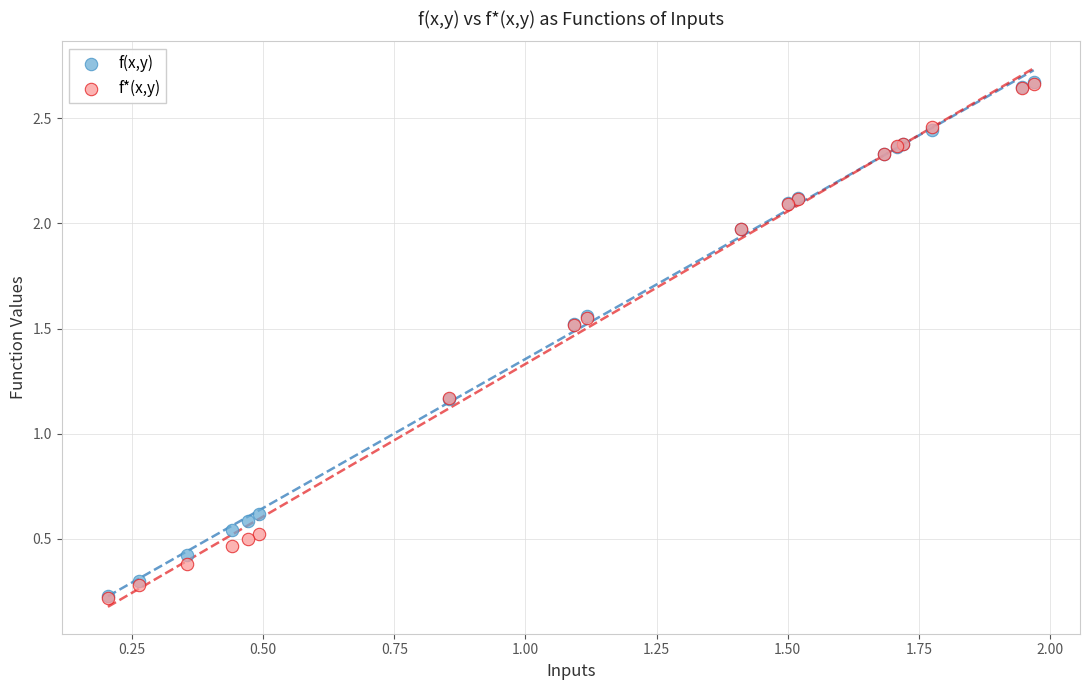

What are all the series names shown in the legend?

f(x,y), f*(x,y)